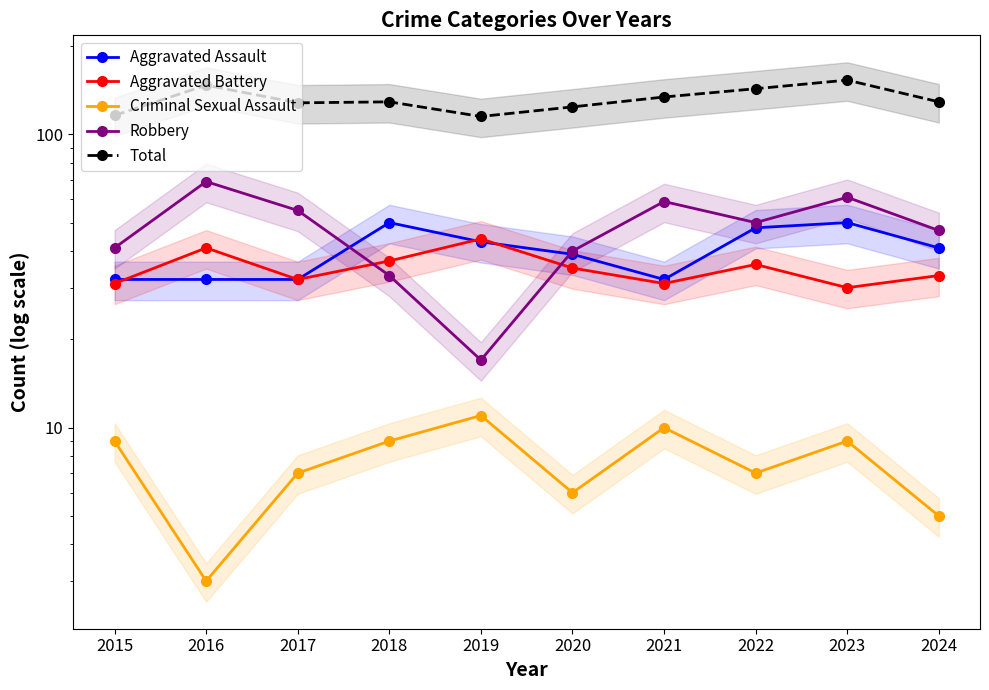

Read the Total value at 2015.

116